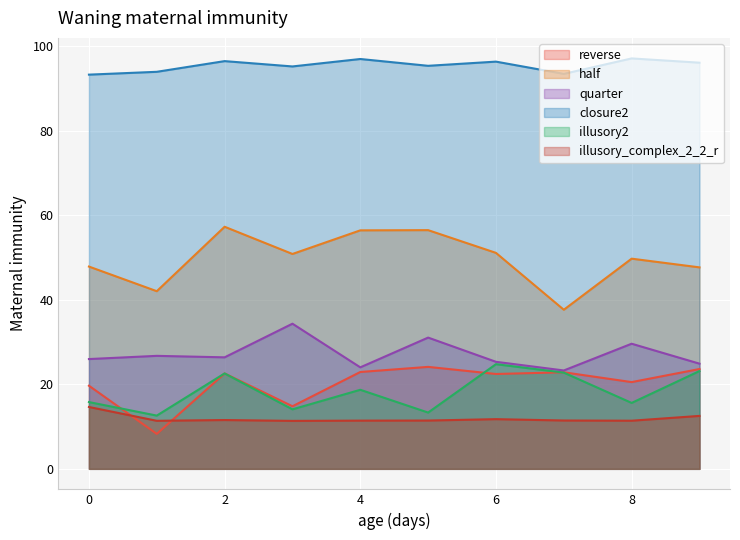

How many lines are shown in the chart?

6